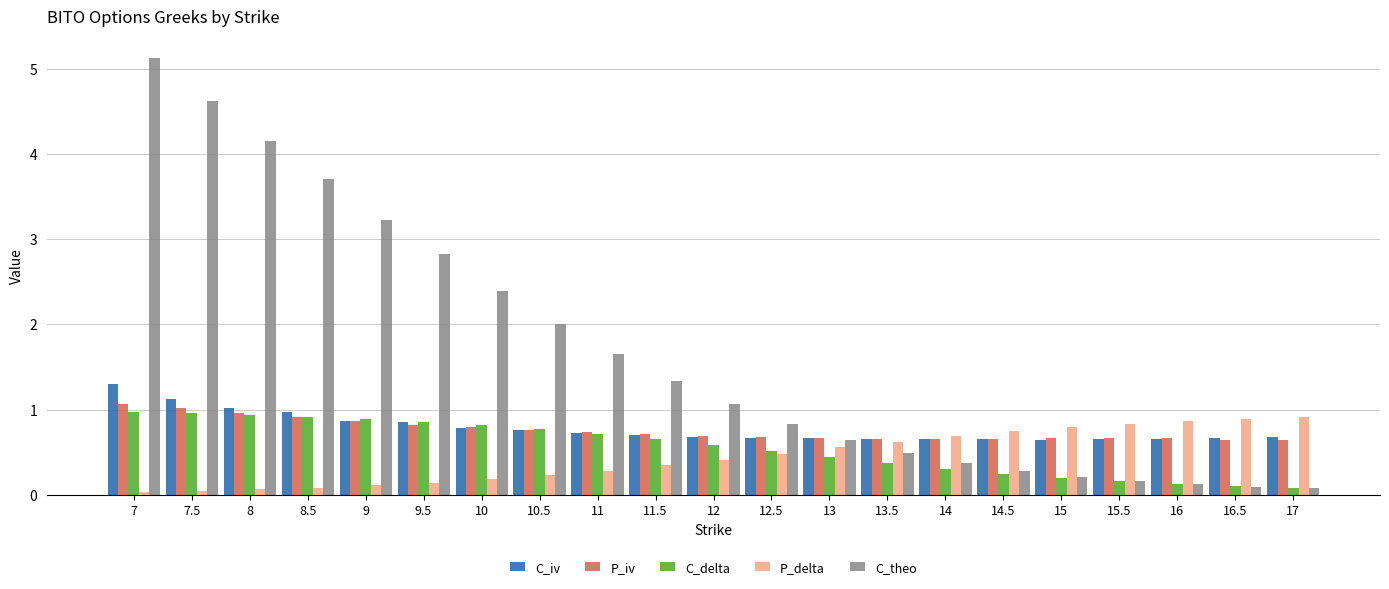

Are the bars grouped side by side (vs. stacked)?

Yes